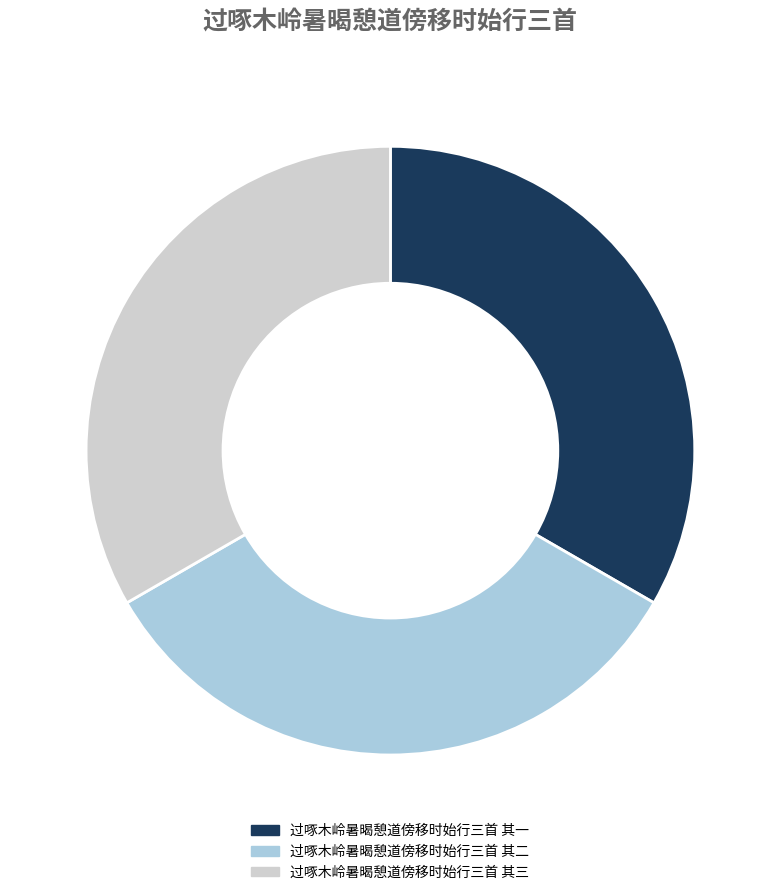

How many segments does this pie chart have?

3